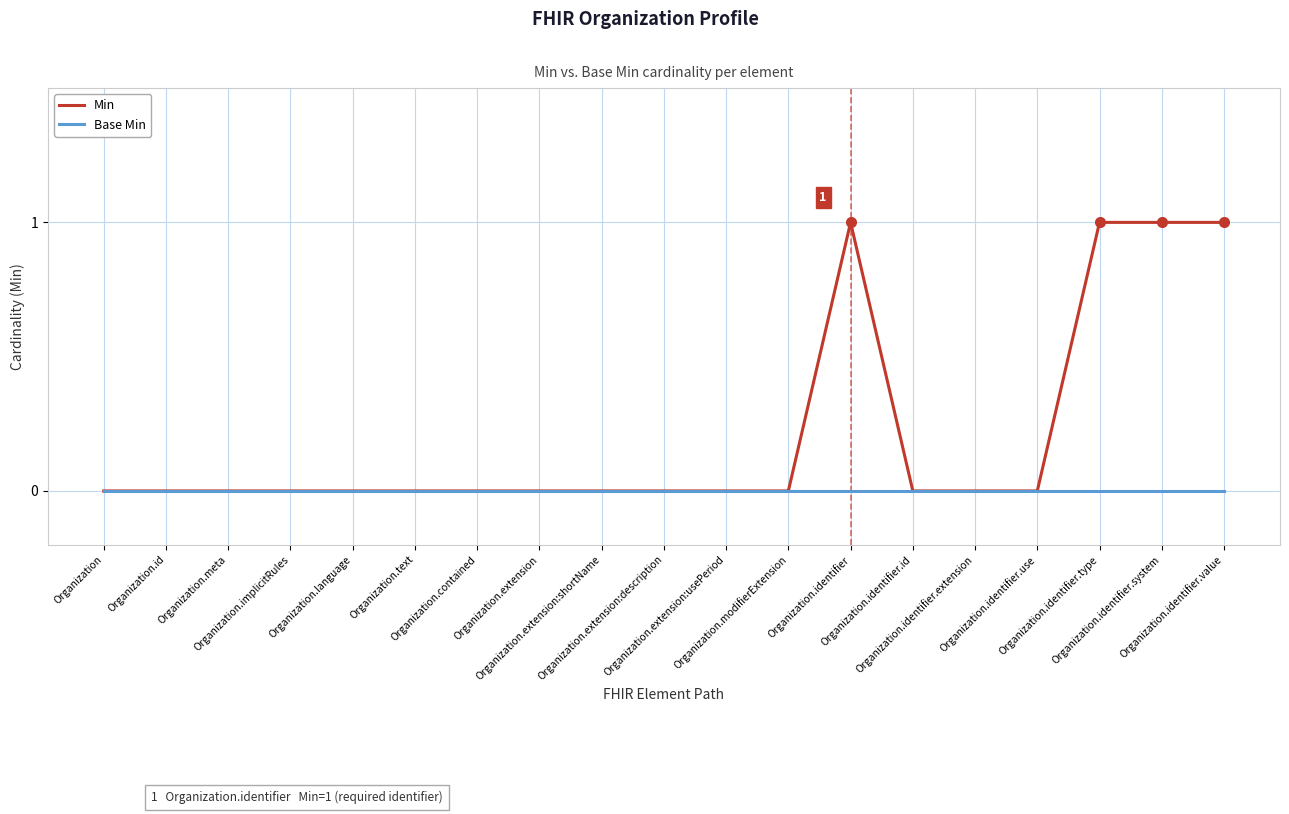

Which series has the largest total across all categories?

Min